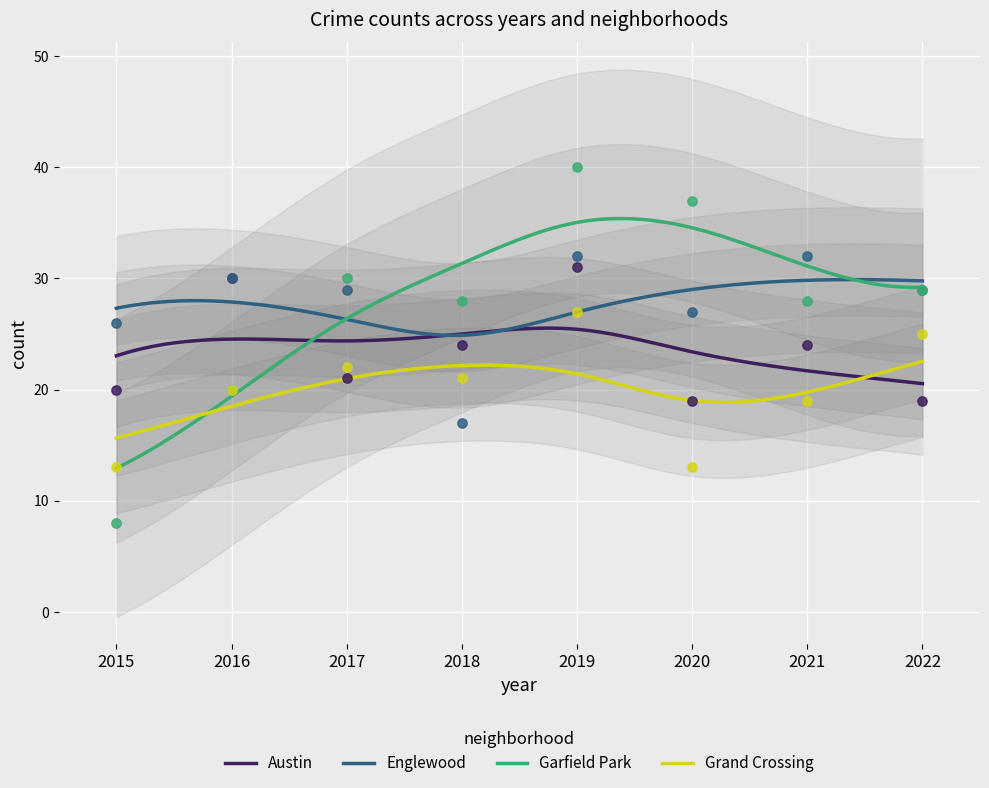

Which series has the largest total across all categories?

Englewood